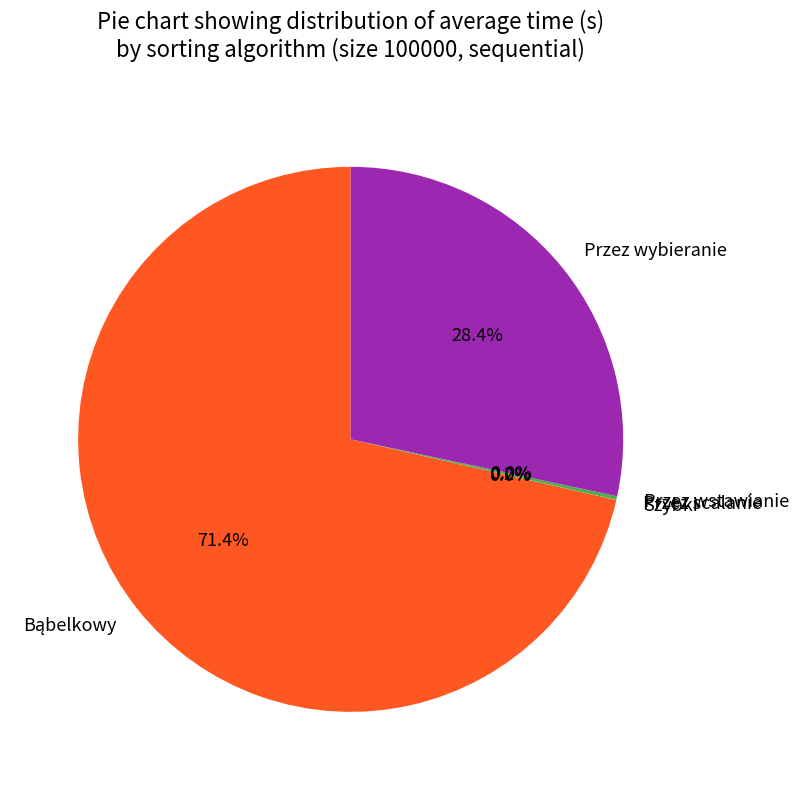

Does any single category account for the majority?

Yes